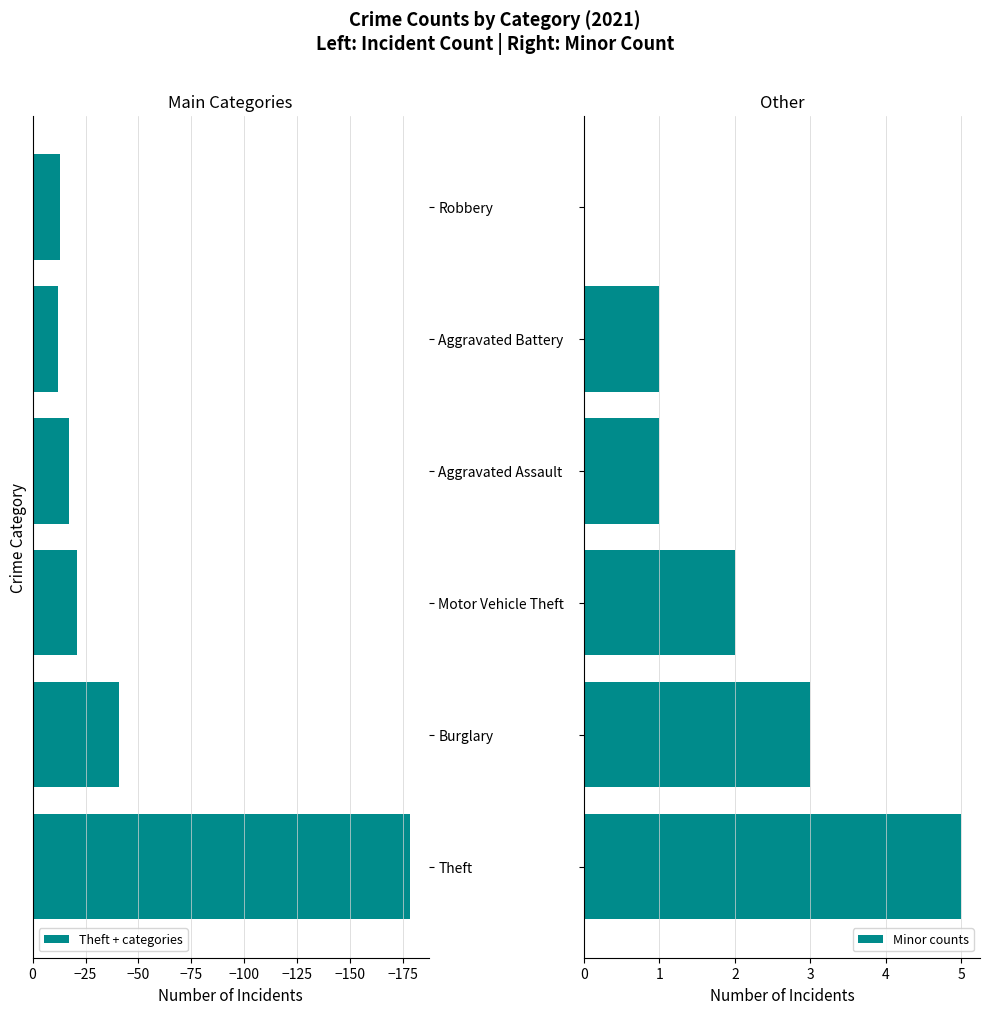

At how many categories does at least one series exceed -10?

6